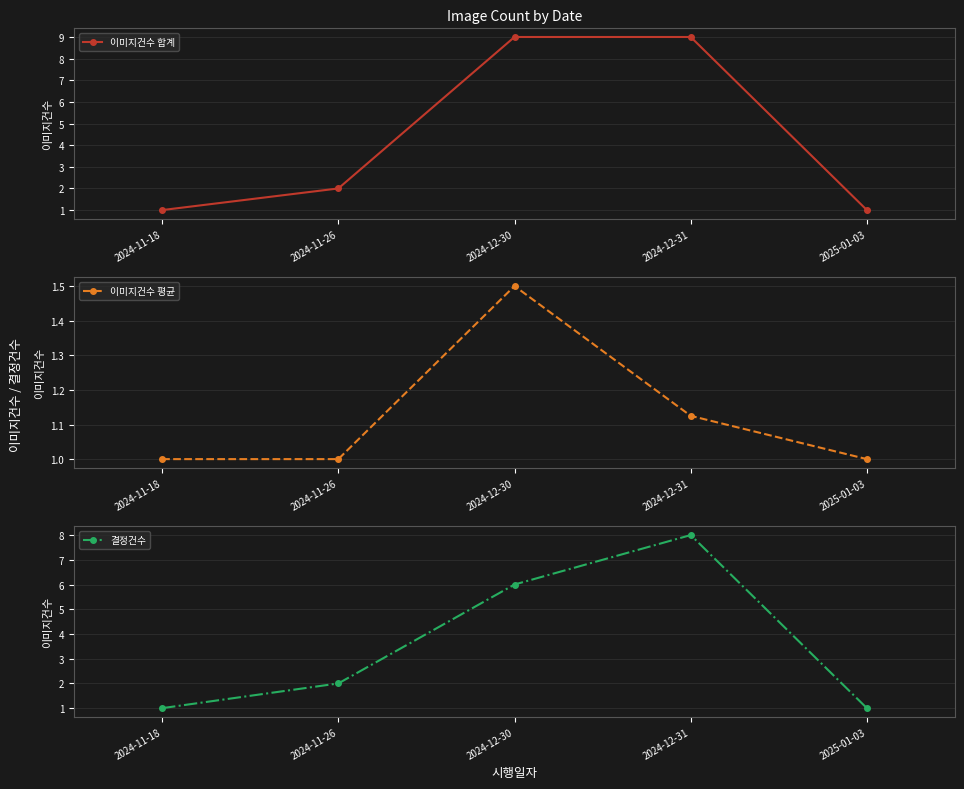

At which label is 결정건수 closest to 4?

2024-11-26